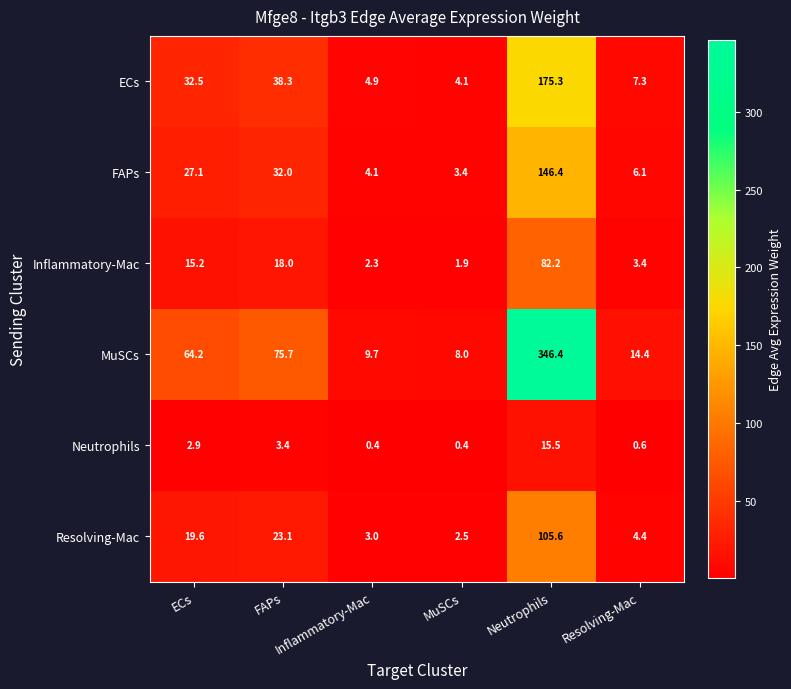

Rank the series at Neutrophils from highest to lowest value.

MuSCs, ECs, FAPs, Resolving-Mac, Inflammatory-Mac, Neutrophils